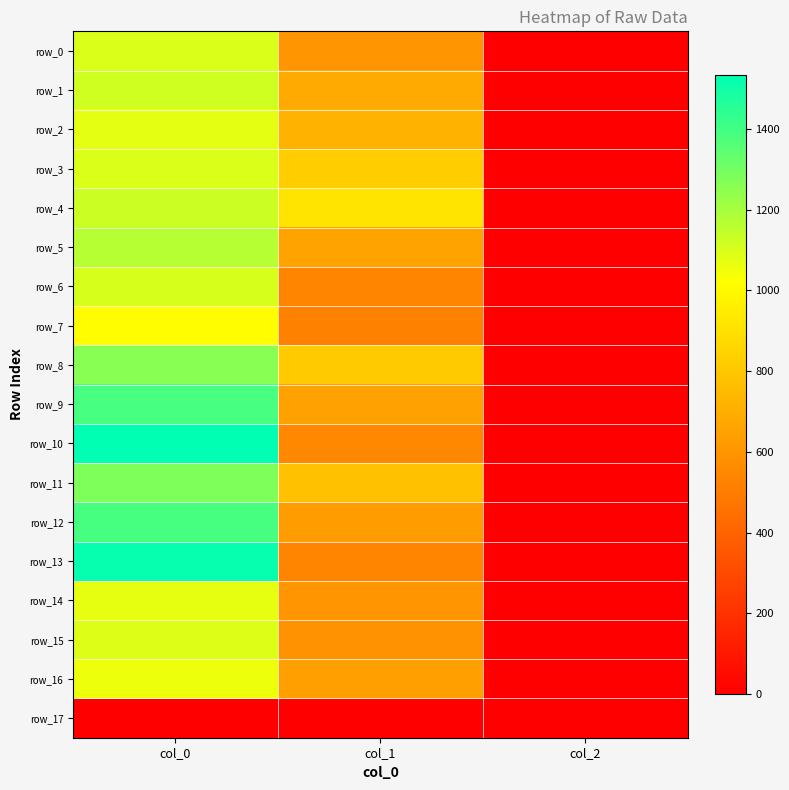

At col_0, list the series in order from largest to smallest.

row_10, row_13, row_12, row_9, row_11, row_8, row_5, row_4, row_1, row_6, row_0, row_3, row_15, row_2, row_14, row_16, row_7, row_17